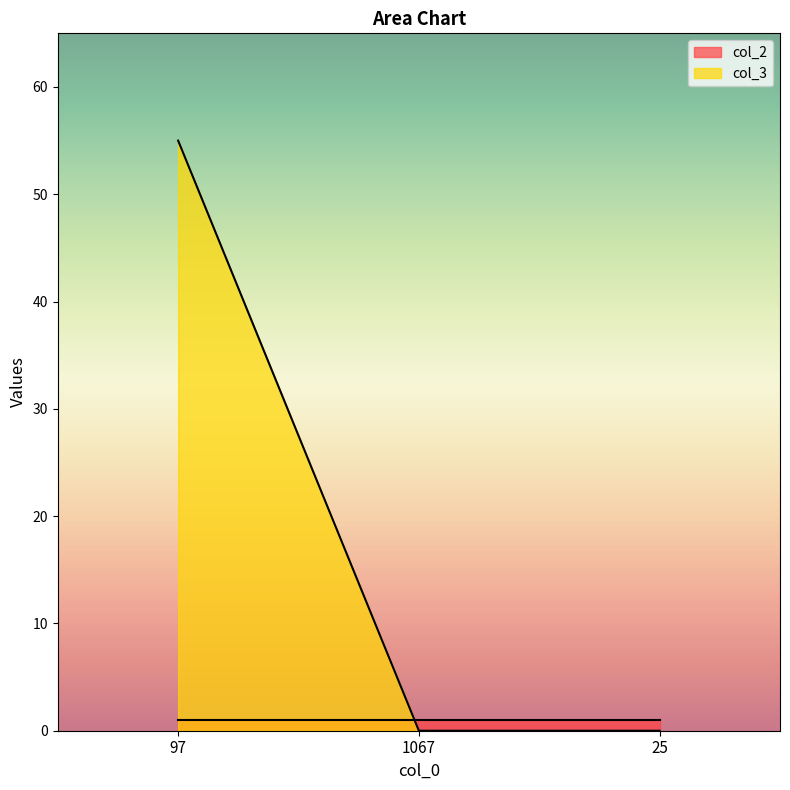

What is the label of the 3rd point from the right?

97